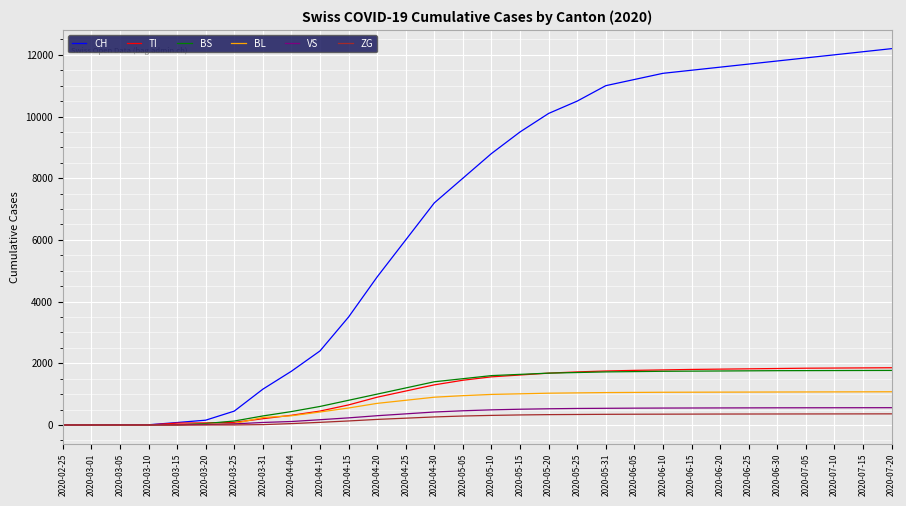

Is it true that BS equals 3129 at 2020-06-15?

False